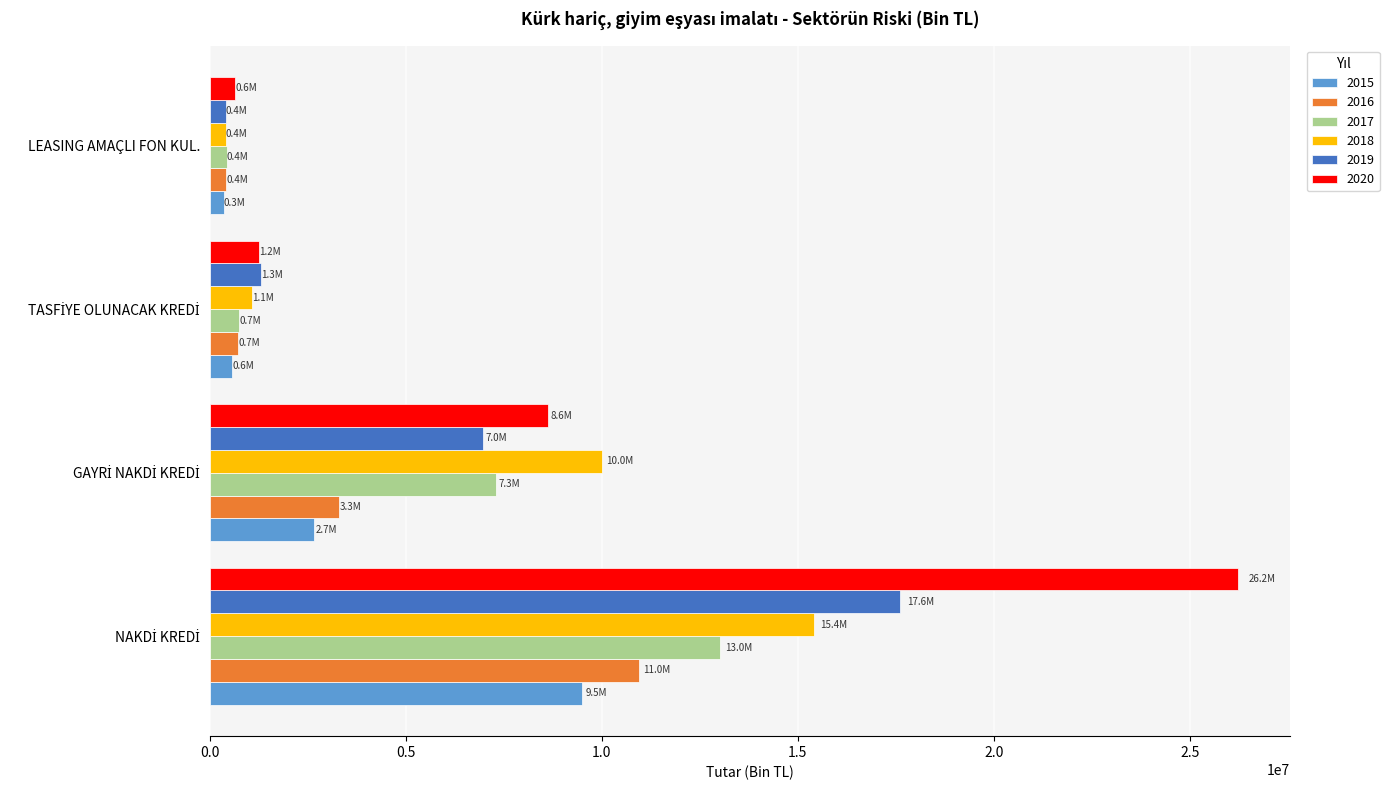

How many series are shown in this chart?

6